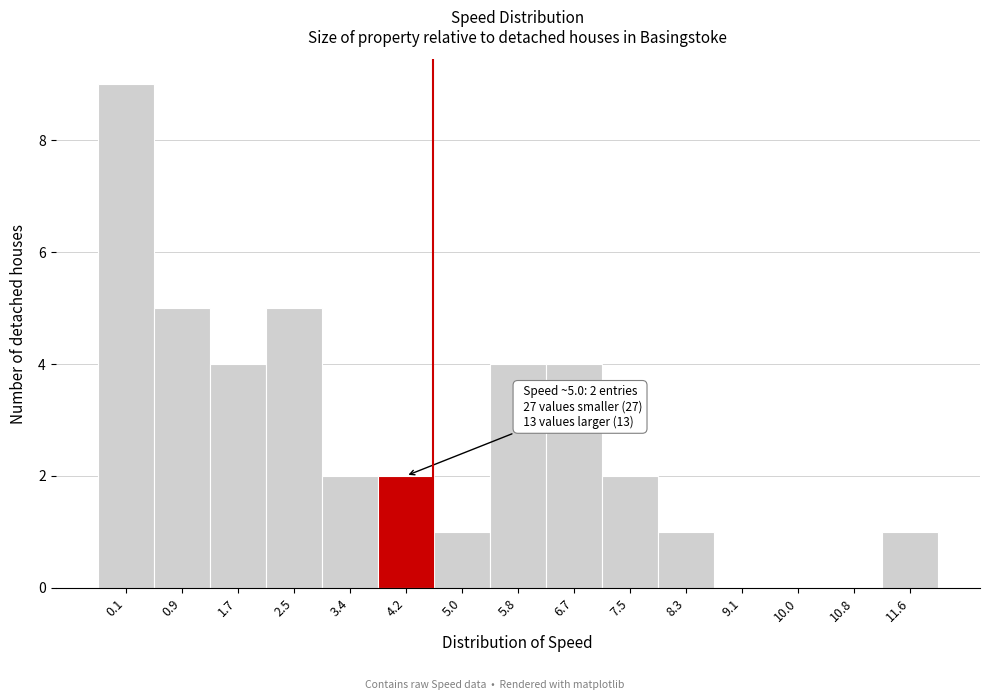

Reading left to right, what are all the values shown in this chart?

0.1=9	0.9=5	1.7=4	2.5=5	3.4=2	4.2=2	5.0=1	5.8=4	6.7=4	7.5=2	8.3=1	9.1=0	10.0=0	10.8=0	11.6=1